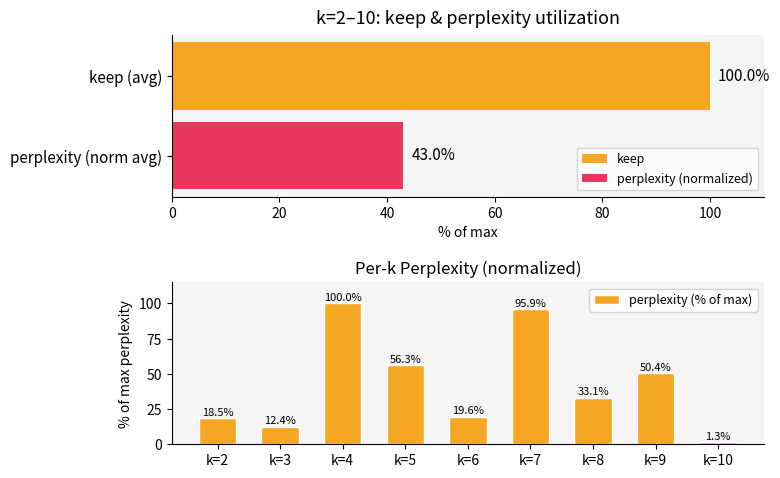

Is it true that perplexity (% of max) equals 12.6 at k=2?

False